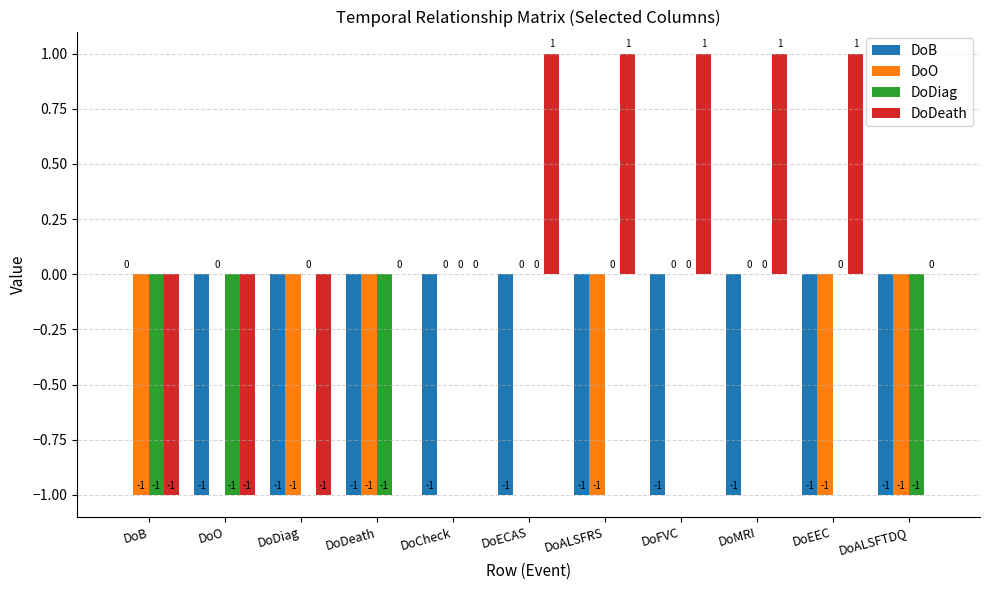

The value of DoB at DoCheck is -1. True or false?

True